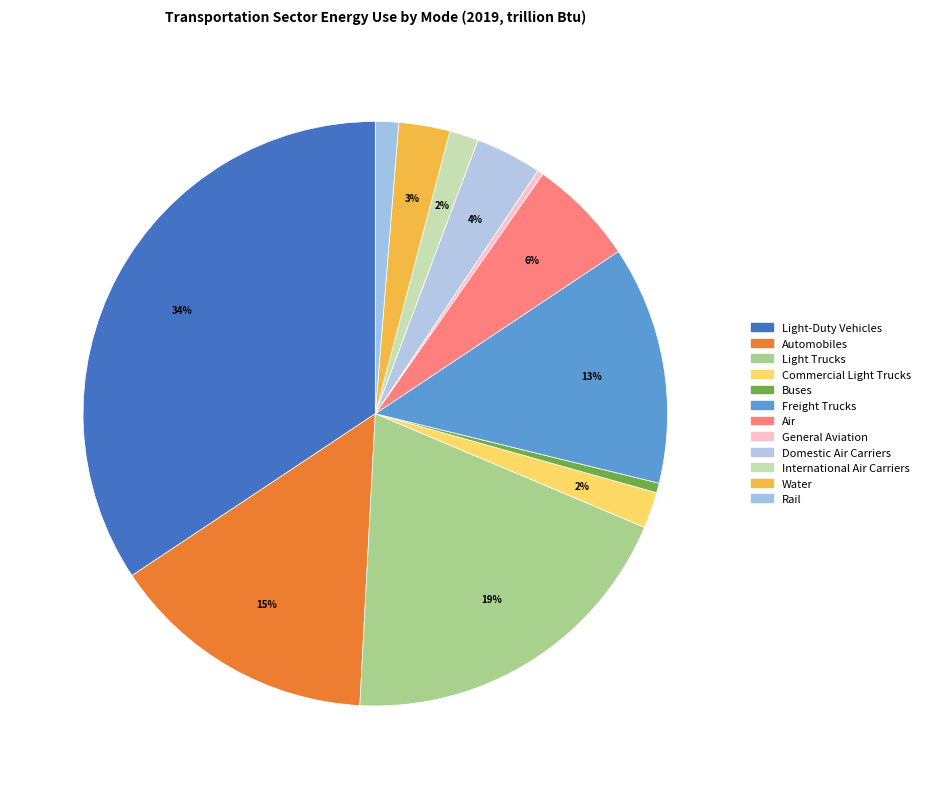

Count the number of slices in the pie.

12